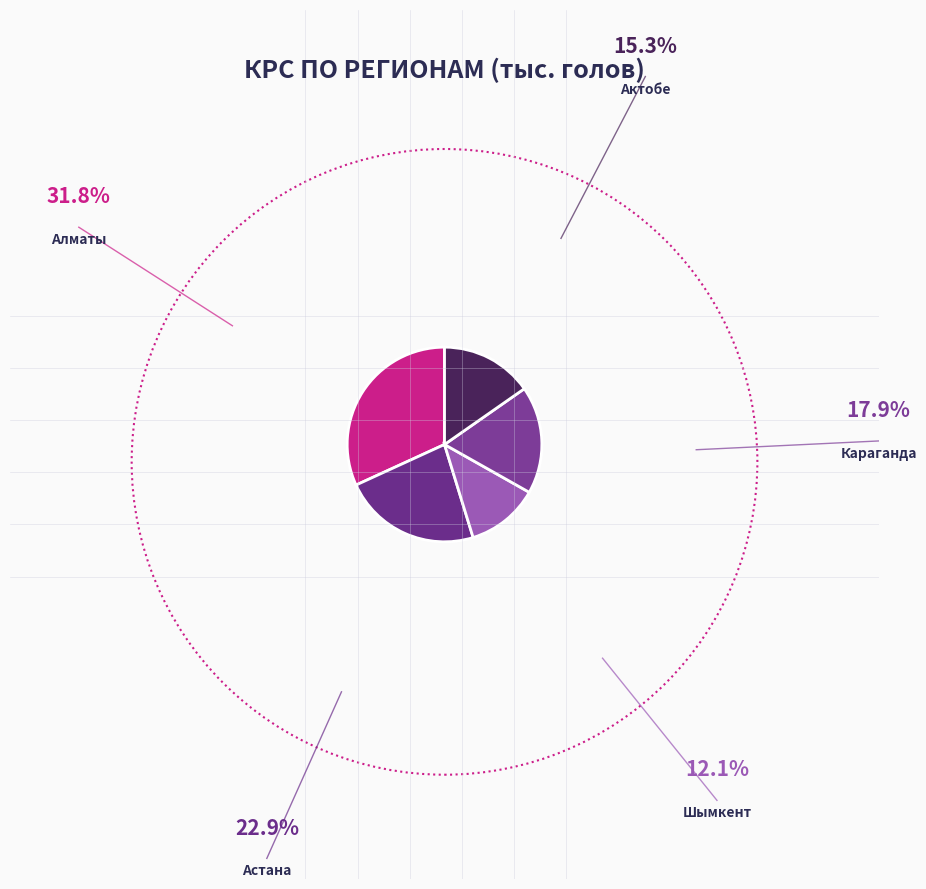

Between Алматы and Шымкент, which is larger?

Алматы